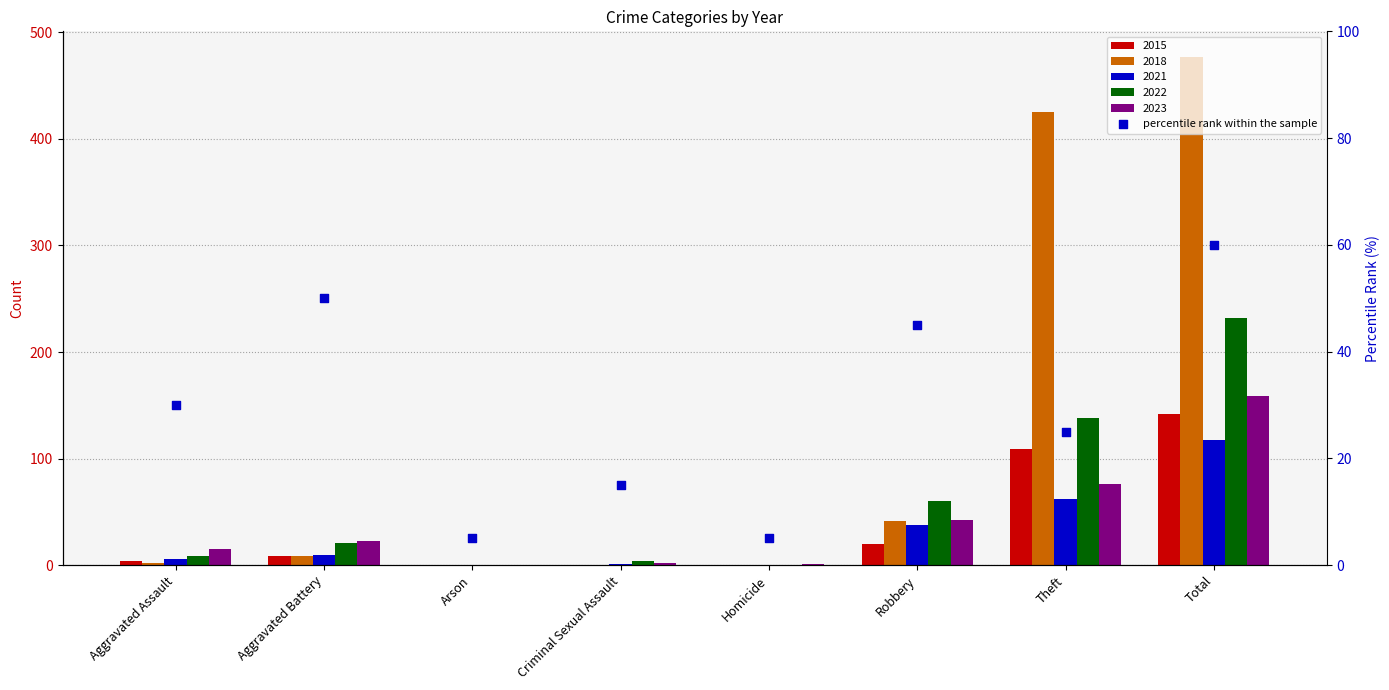

What are all the series names shown in the legend?

2015, 2018, 2021, 2022, 2023